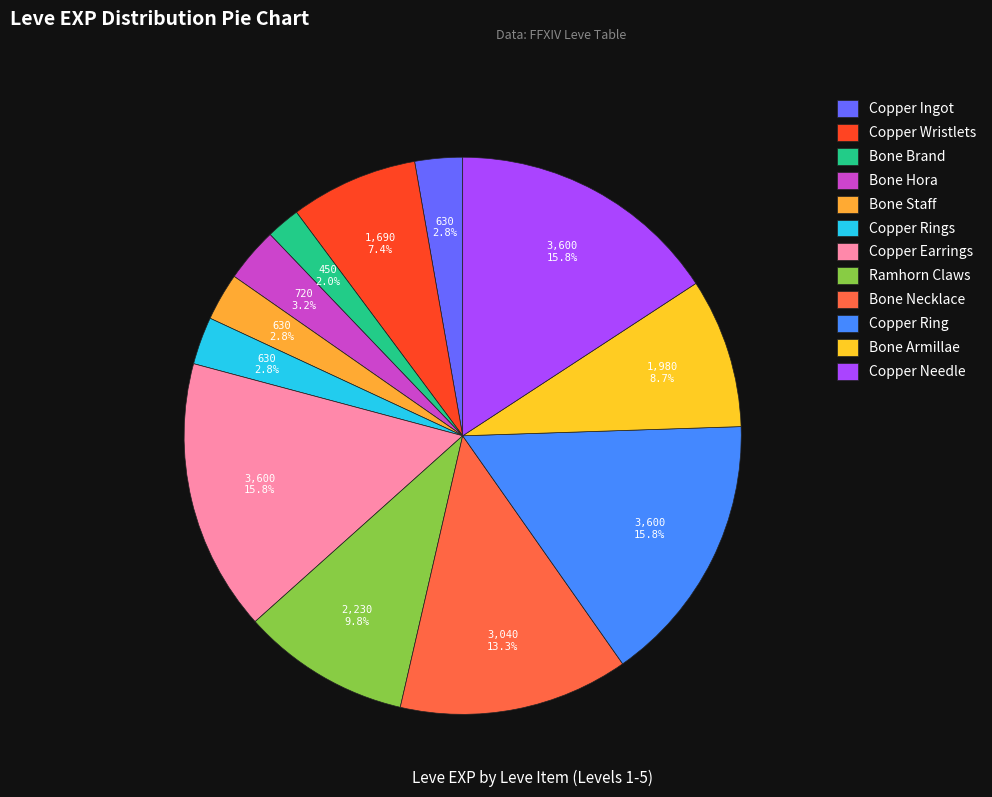

To the nearest percent, what is the difference between the largest and smallest slice percentages?

14%